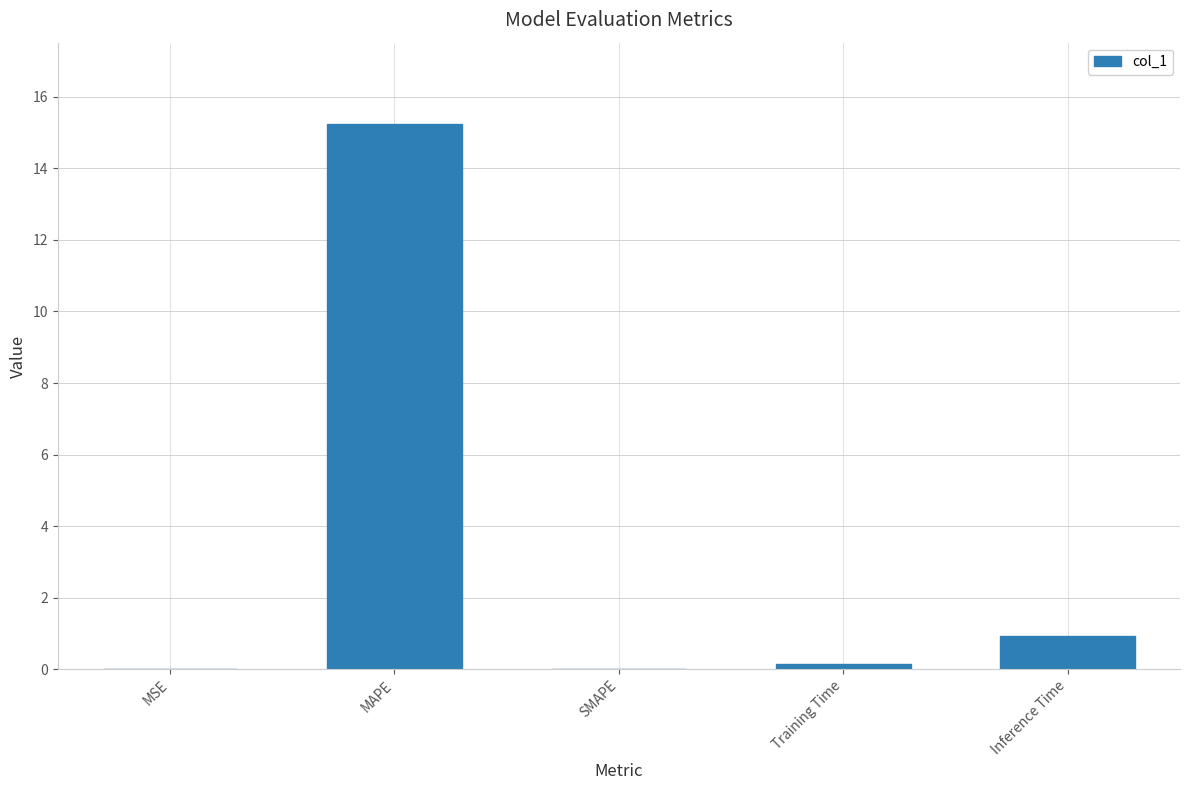

What is the sum of all values?

16.3